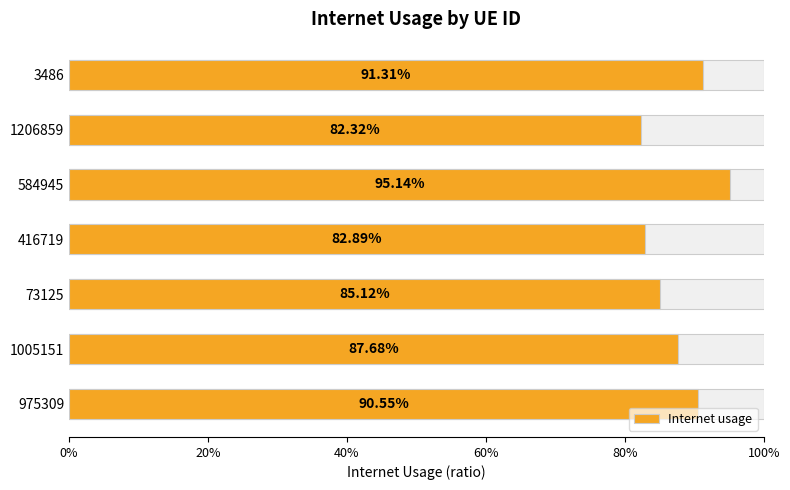

The chart shows a value of 0.5 at 584945. True or false?

False